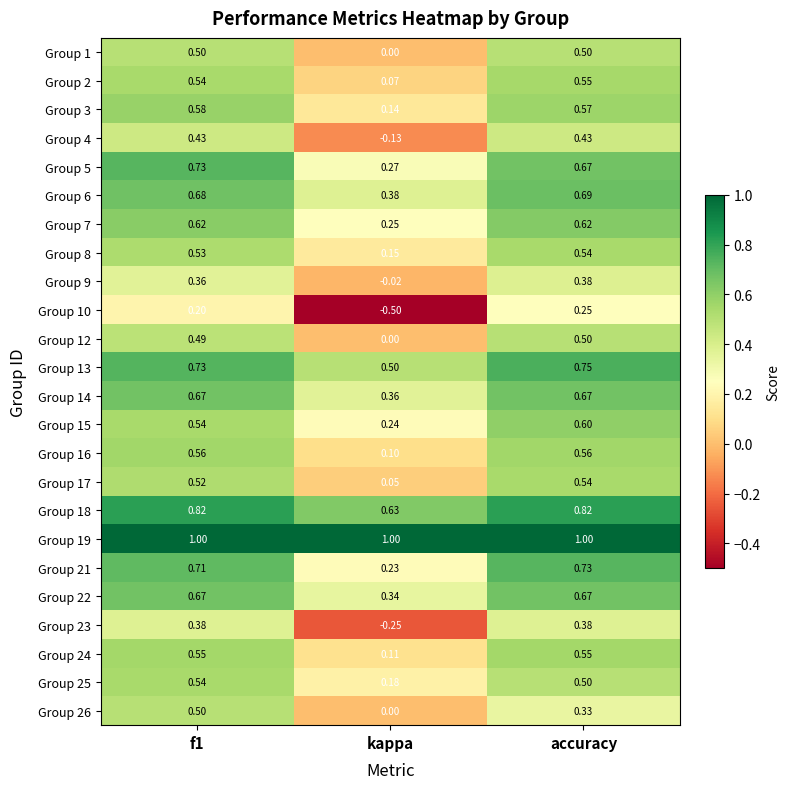

Where is Group 12 nearest to the value 0?

kappa